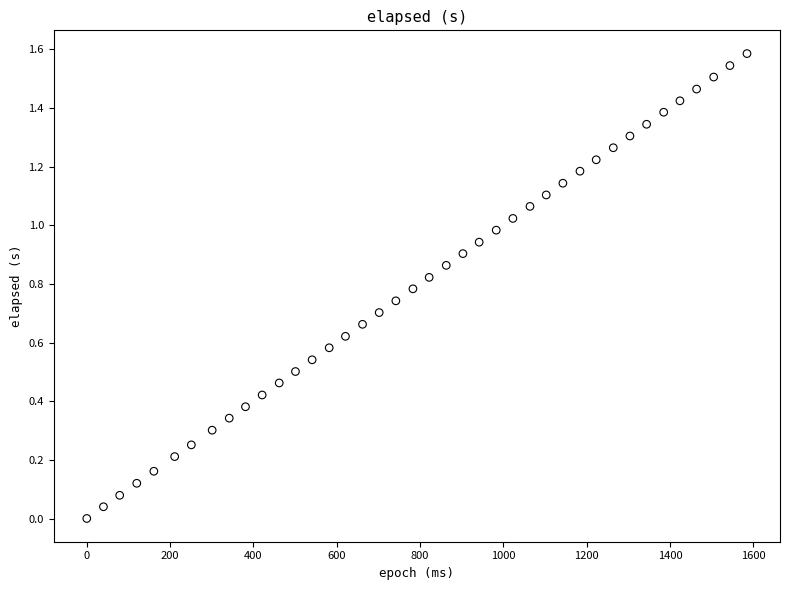

What is the range of X values (max minus min)?

1585.0